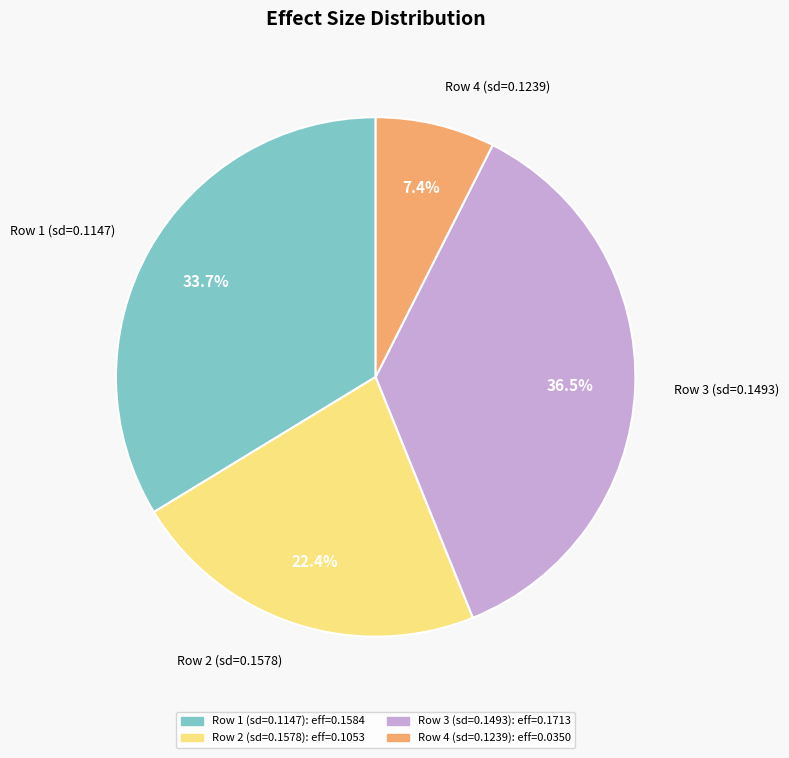

Rank the categories by value from lowest to highest.

Row 4 (sd=0.1239), Row 2 (sd=0.1578), Row 1 (sd=0.1147), Row 3 (sd=0.1493)